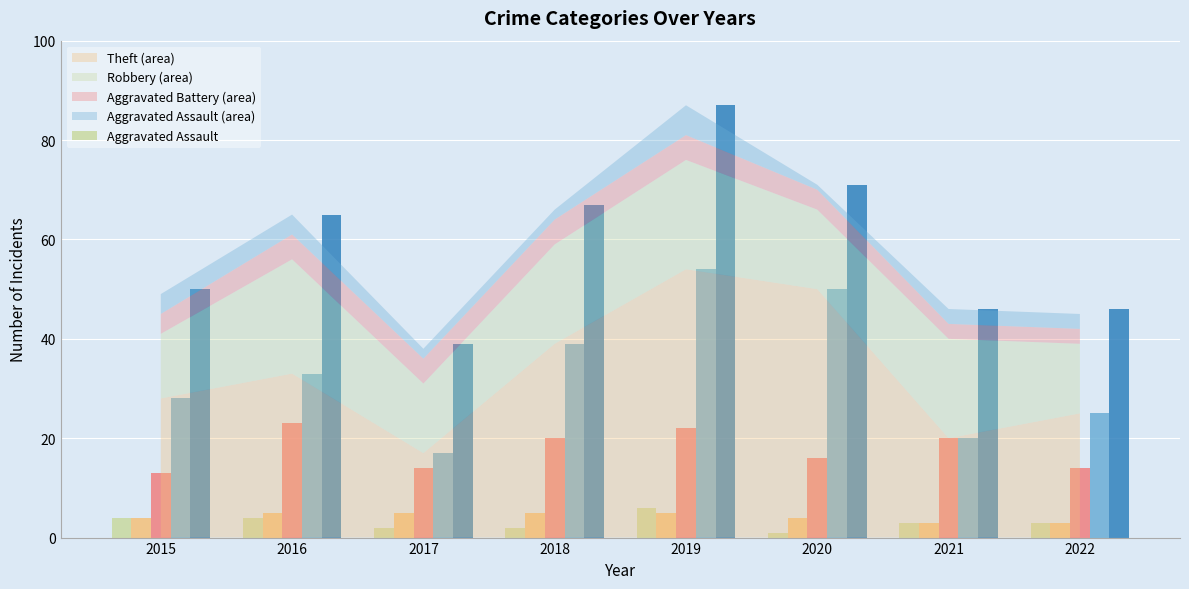

What is the difference between the highest and lowest values at 2018?

65